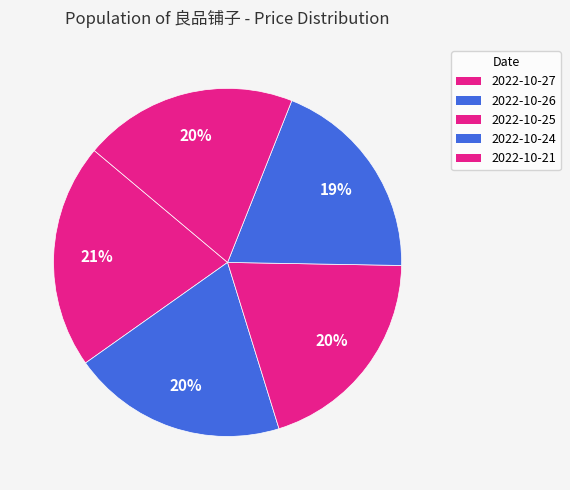

To the nearest percent, what is the average slice percentage?

20%